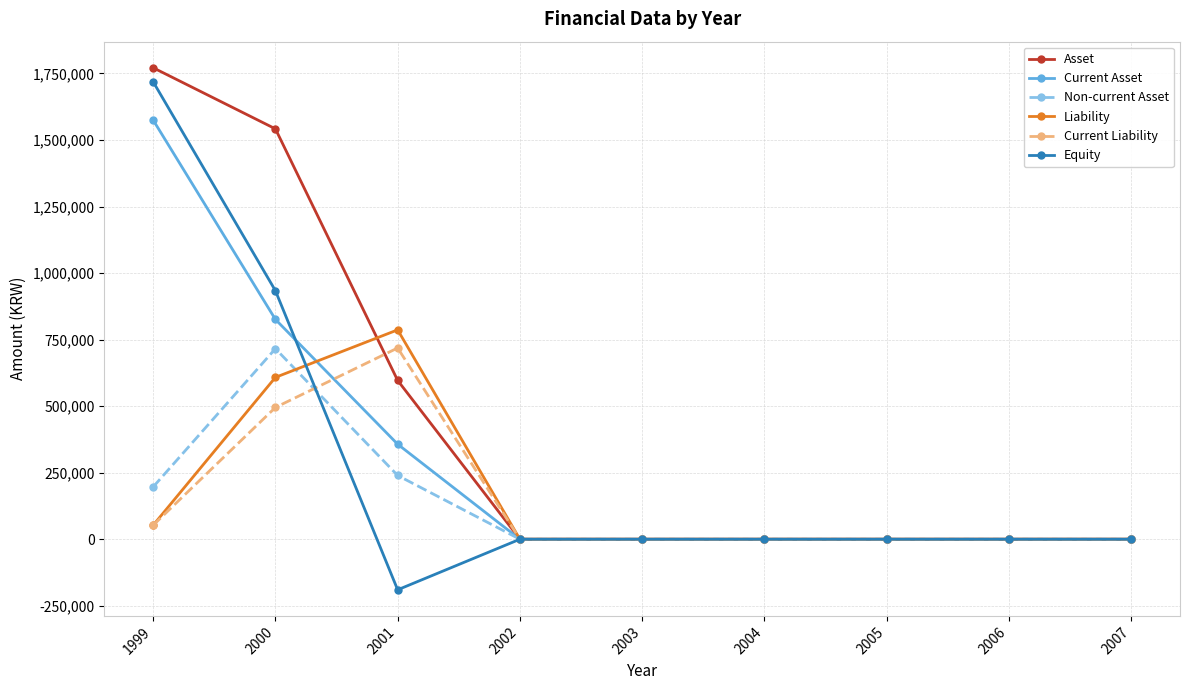

Between 2000 and 2007, which series saw the biggest shift?

Asset